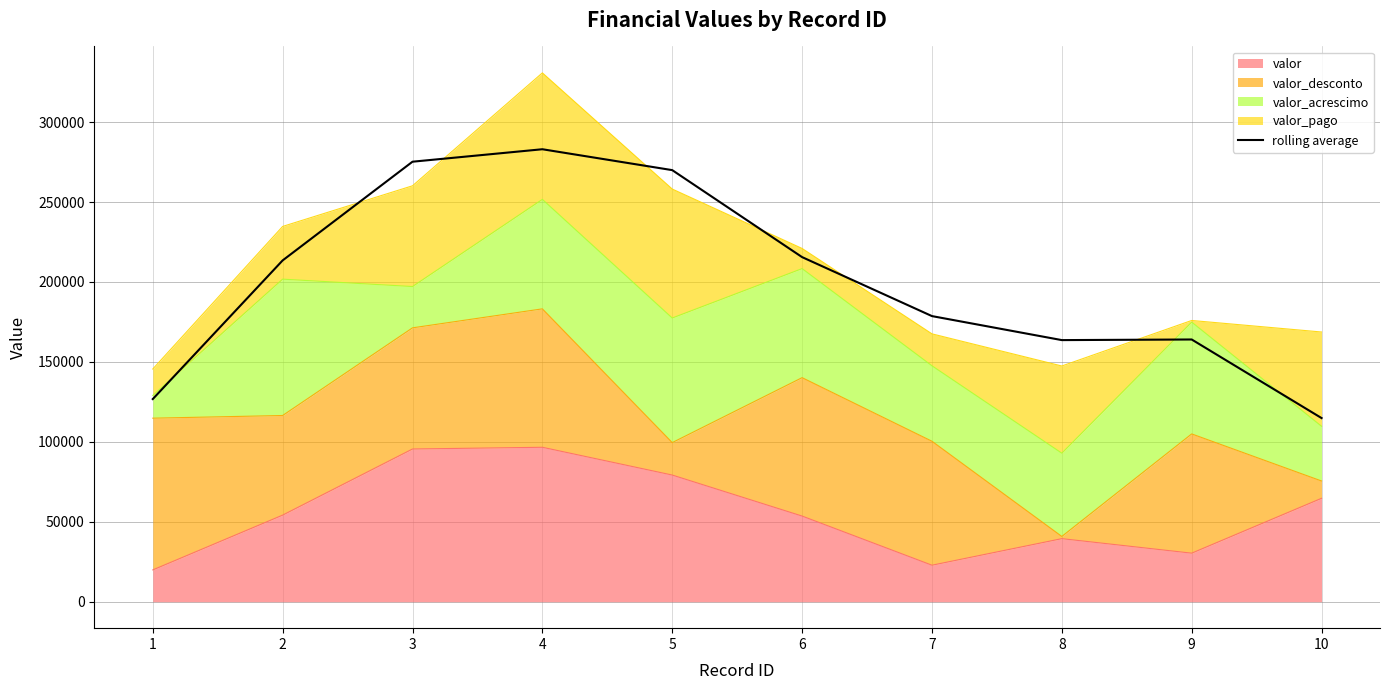

Which has a higher value, 7 or 2?

2